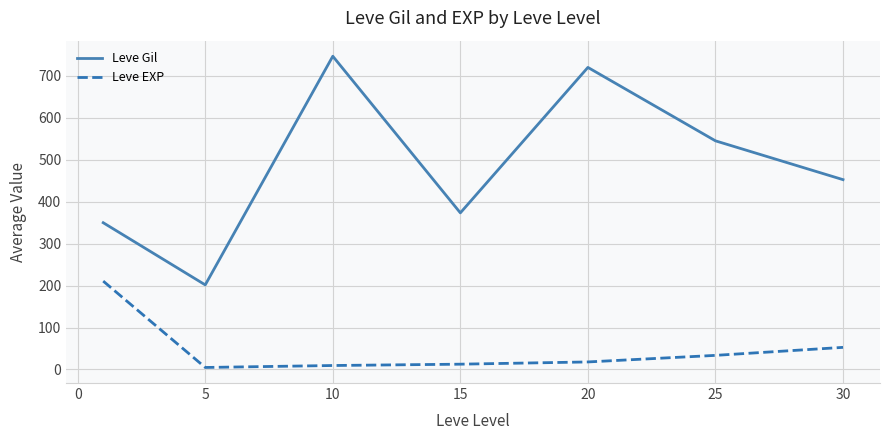

List the series in order of their overall mean, highest first.

Leve Gil, Leve EXP